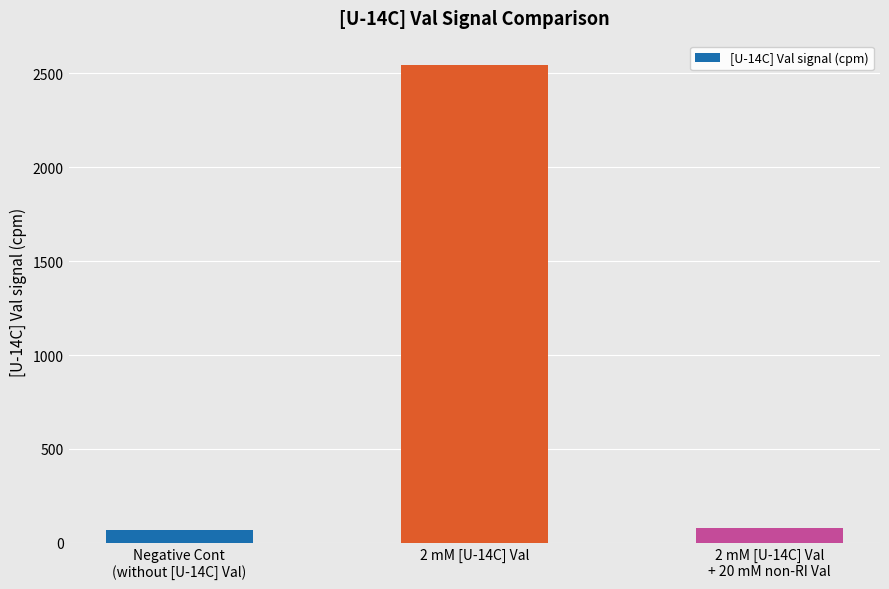

Which category has the highest value across all series?

2 mM [U-14C] Val